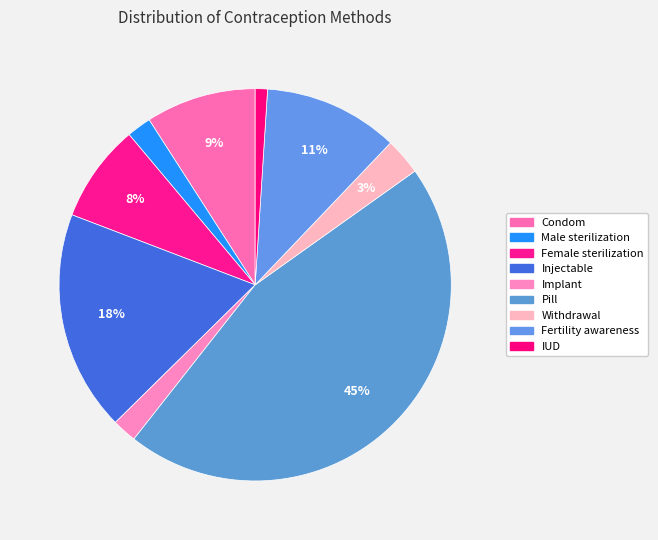

How many slices are in this pie chart?

9